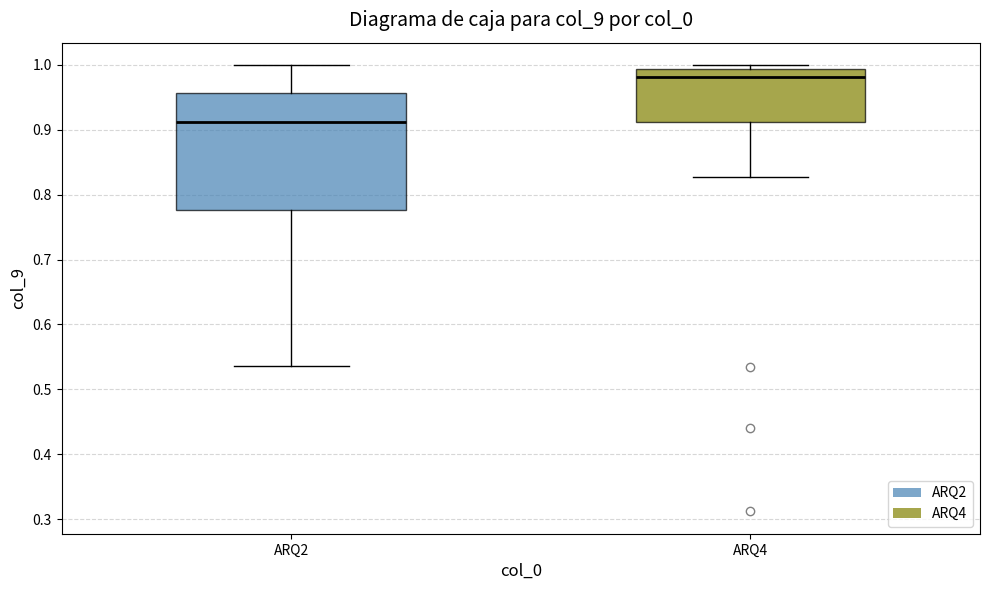

Reading left to right, transcribe this box plot: for each box, give where its median line is, the range the box spans, and where its two whiskers end, as read against the y-axis. The values are not printed on the chart, so give them approximately, as read against the axis.

ARQ2: median 0.91, box 0.78 to 0.96, whiskers 0.54 to 1.00
ARQ4: median 0.98, box 0.91 to 0.99, whiskers 0.83 to 1.00